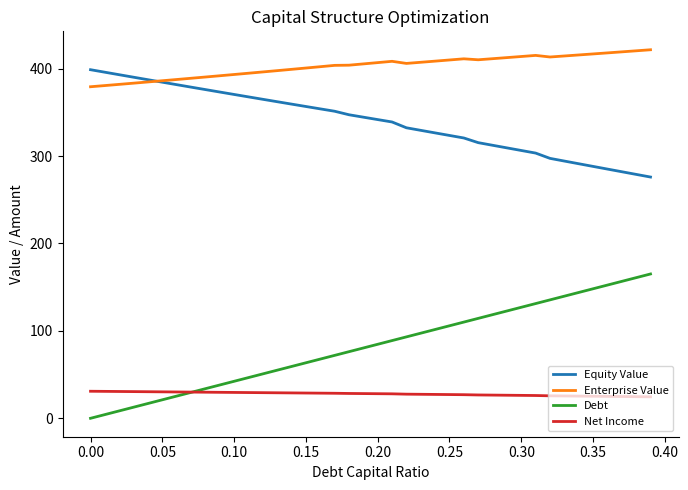

List the series in order of their peak value, lowest first.

Net Income, Debt, Equity Value, Enterprise Value